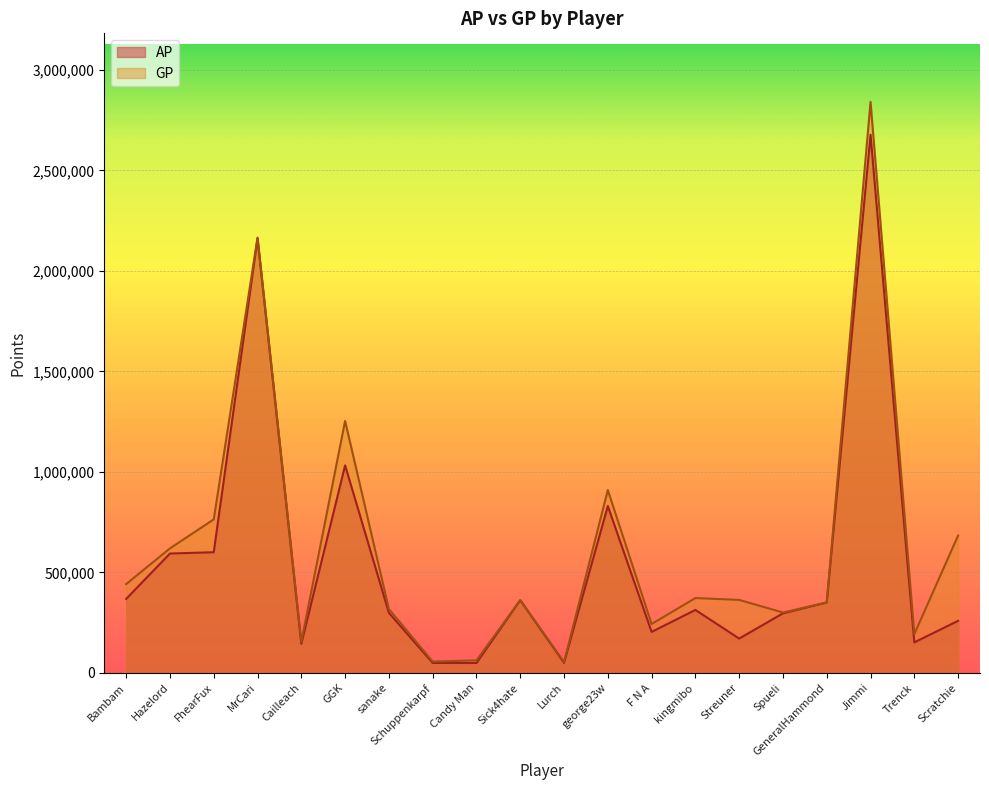

At which category is the sum across all series the highest?

Jimmi